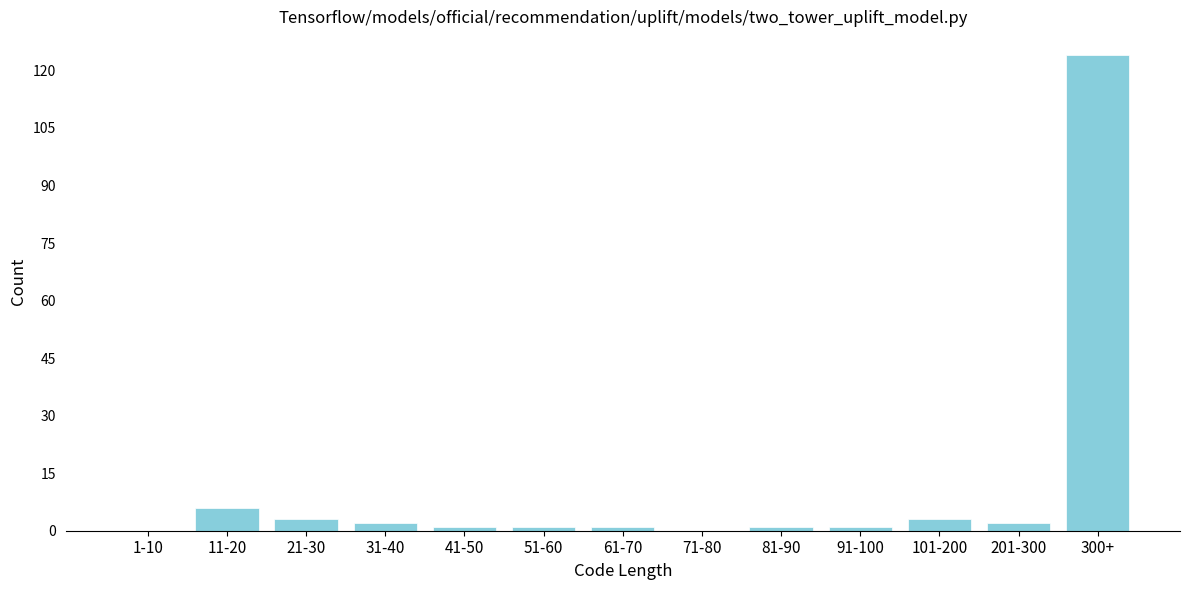

Reading left to right, extract all data points from this chart.

1-10=0	11-20=6	21-30=3	31-40=2	41-50=1	51-60=1	61-70=1	71-80=0	81-90=1	91-100=1	101-200=3	201-300=2	300+=124